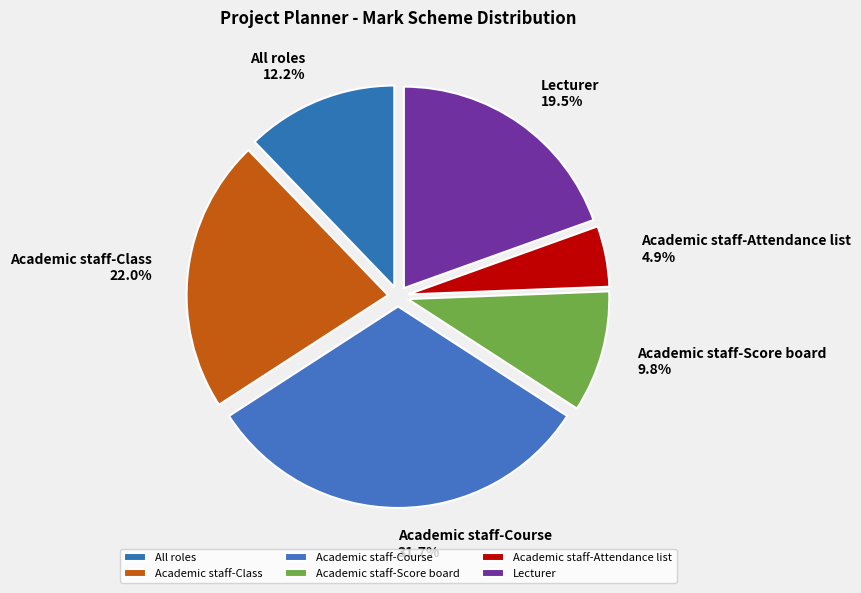

Combined, do Academic staff-Score board and Academic staff-Attendance list account for over 50%?

No